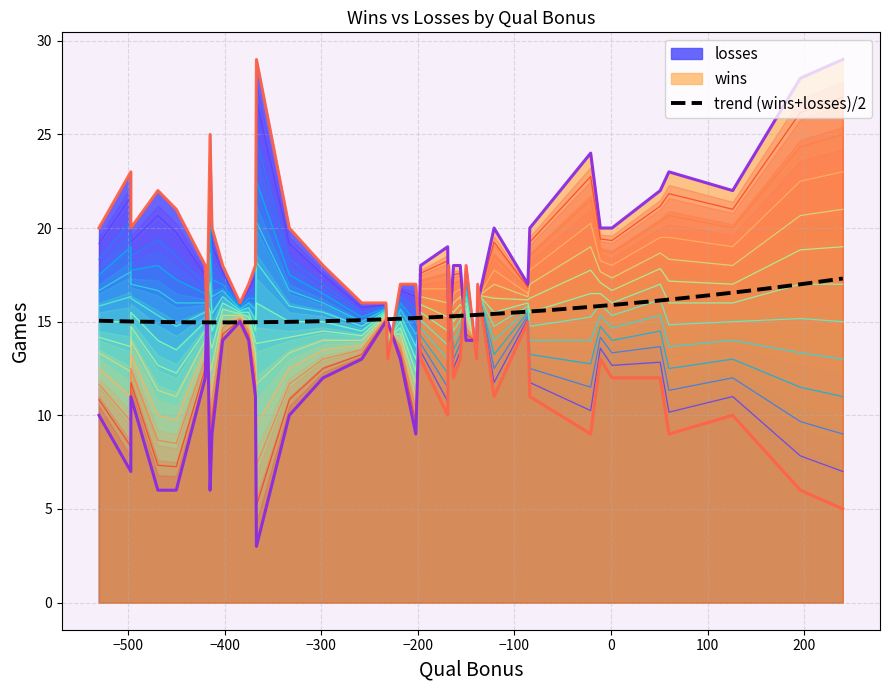

What is the sum of all wins values?

604